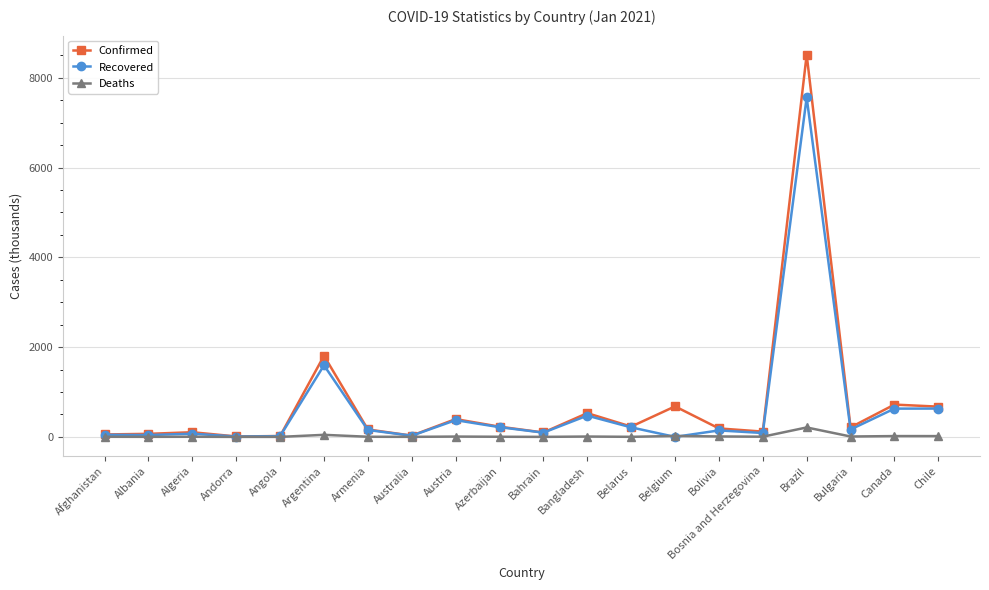

Which series has the largest total across all categories?

Confirmed